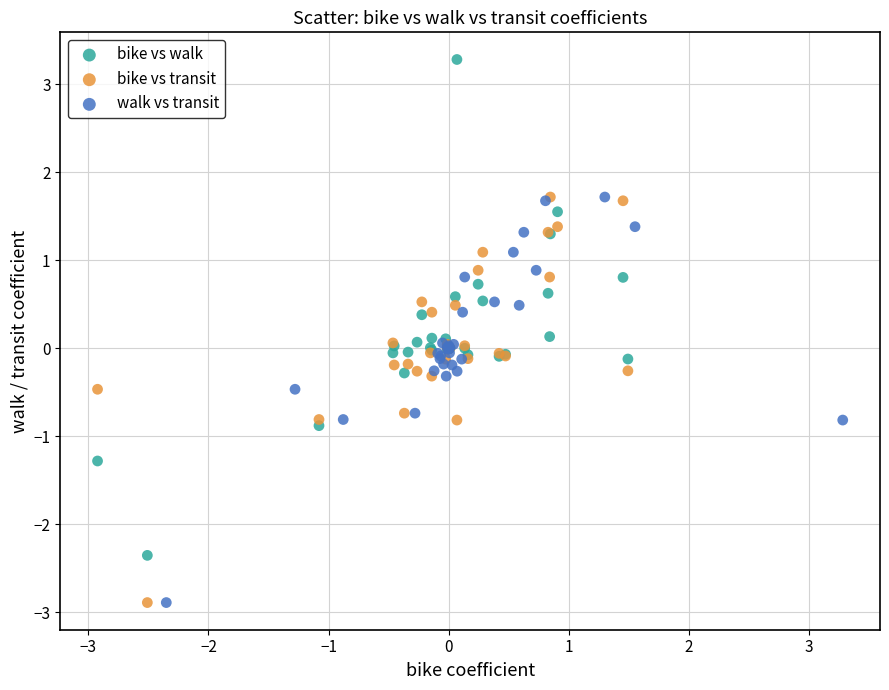

What are all the series names shown in the legend?

bike vs walk, bike vs transit, walk vs transit